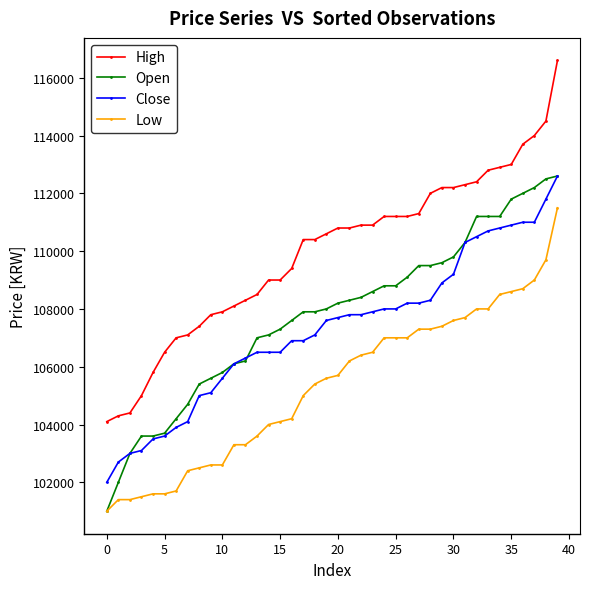

True or false: High and Open intersect in this chart.

False